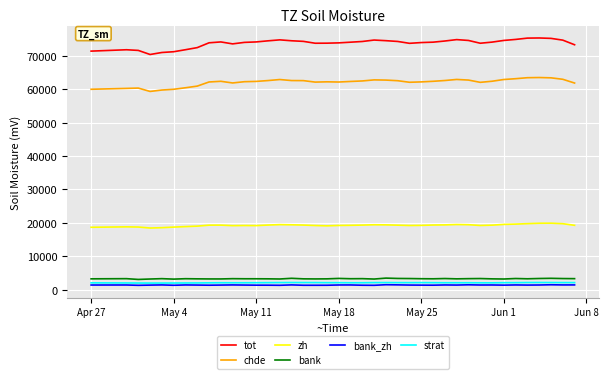

True or false: strat and zh intersect in this chart.

False